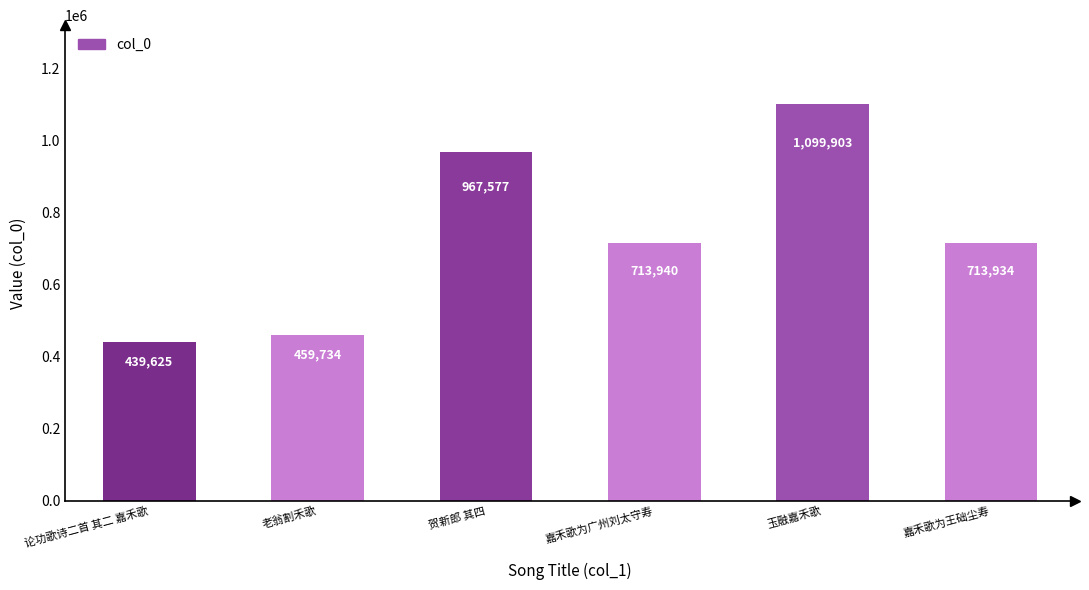

What is the value of the 1st bar from the left?

439625